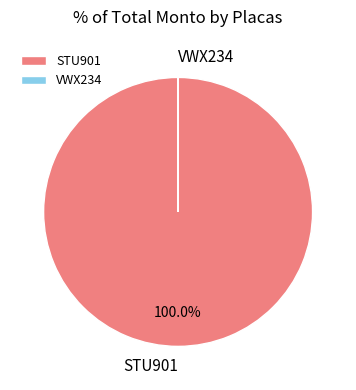

To the nearest percent, what portion does STU901 represent?

100%